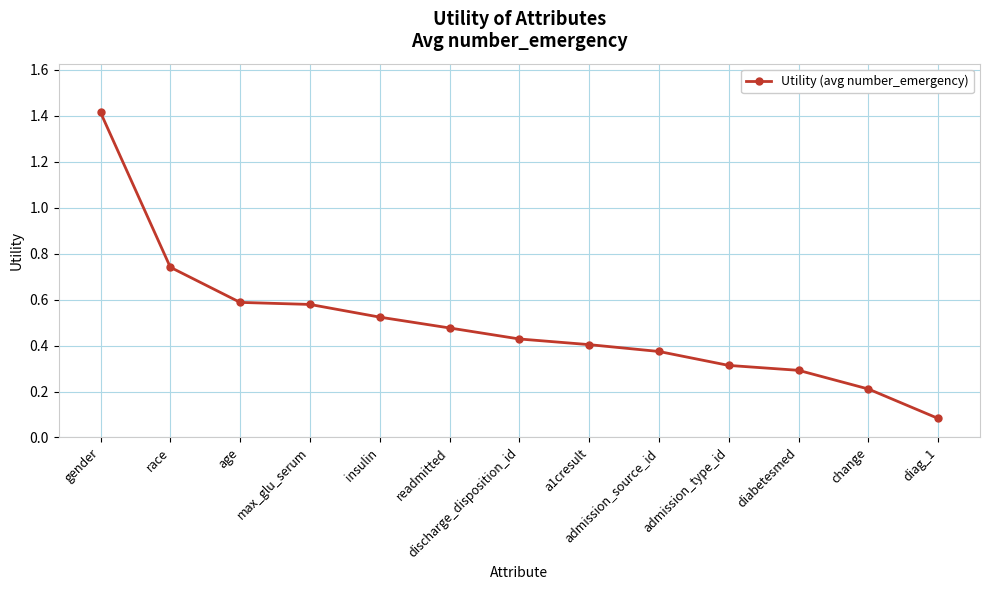

Count the number of categories in the chart.

13